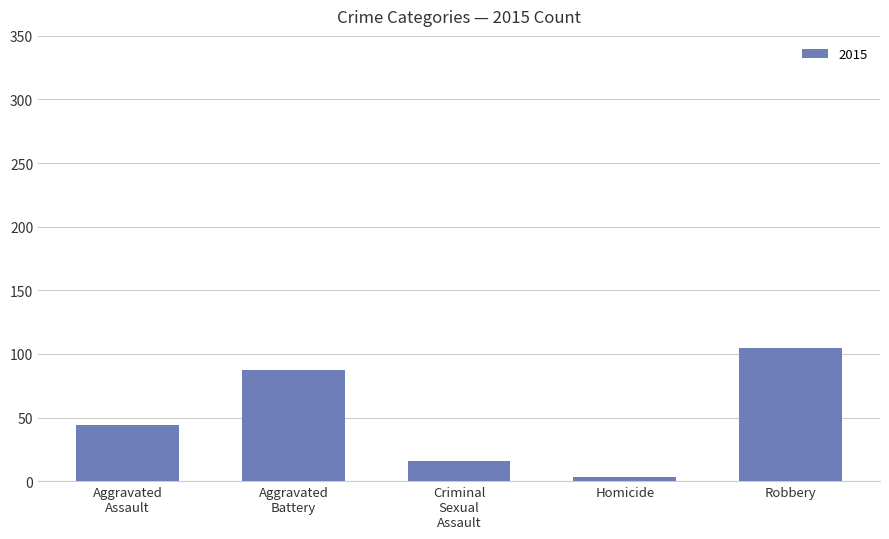

How many distinct data groups are displayed?

1